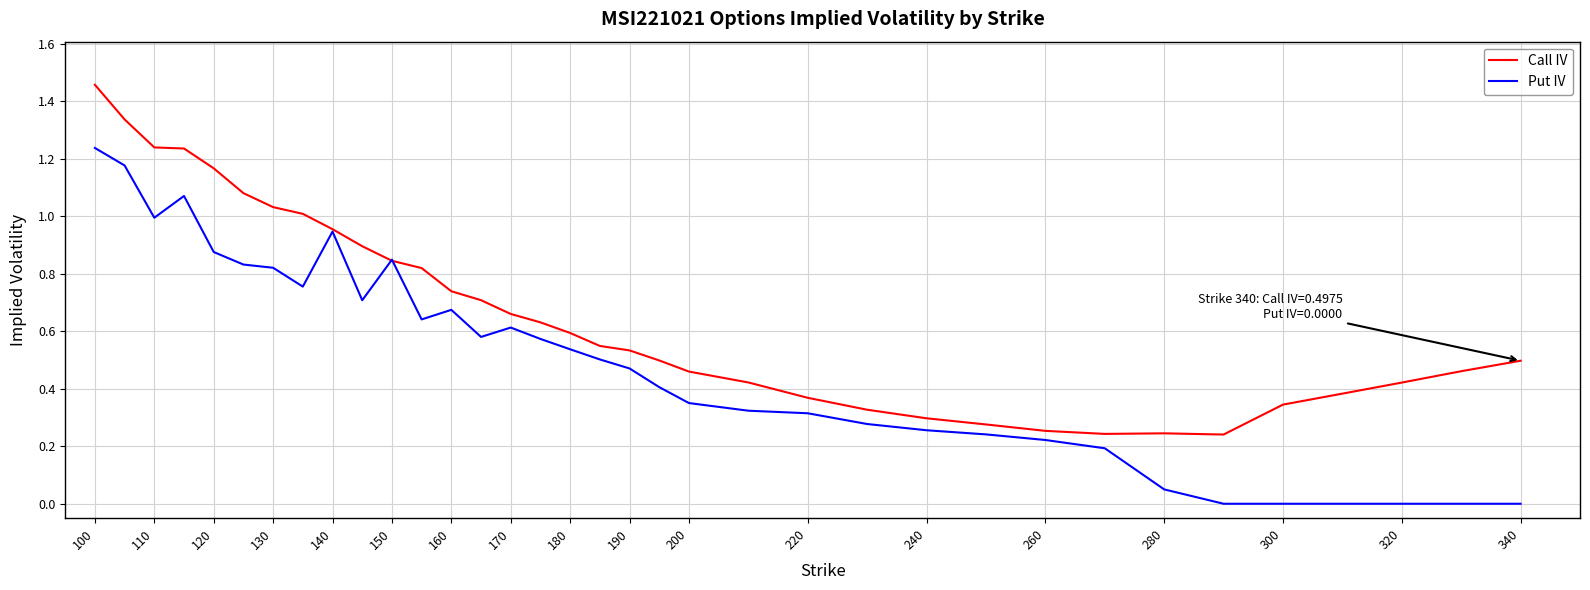

Which series has the largest total across all categories?

Call IV